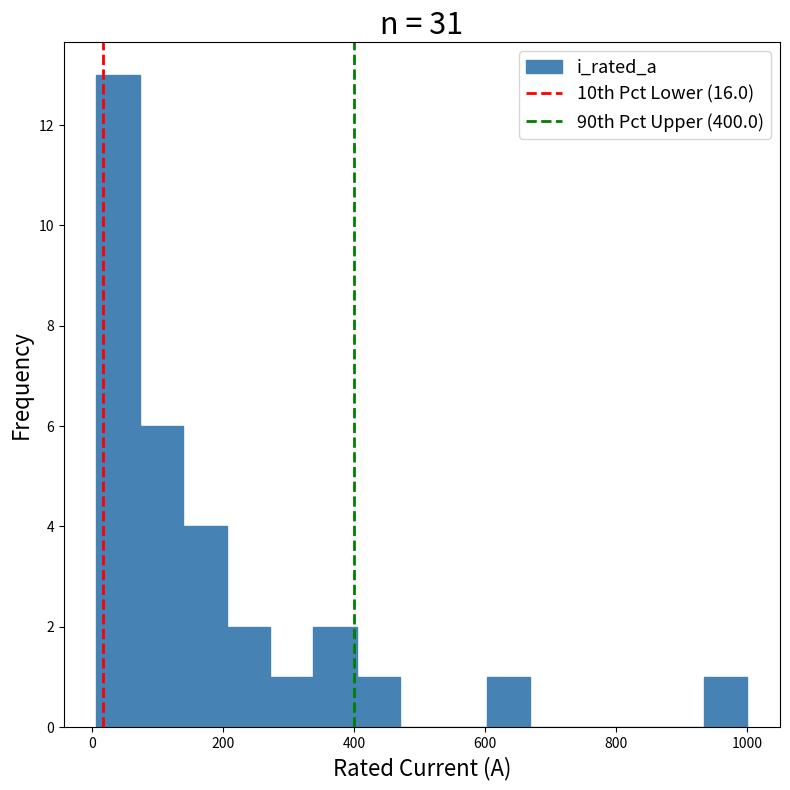

Read against the x-axis, roughly where is the centre of the tallest bar?

40